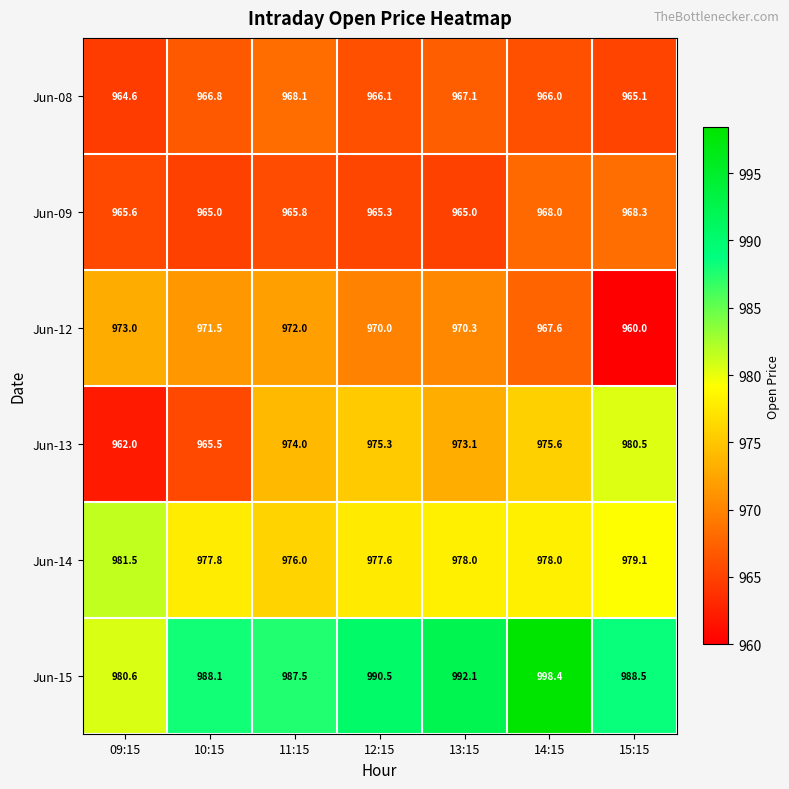

At which label is Jun-12 closest to 966?

14:15